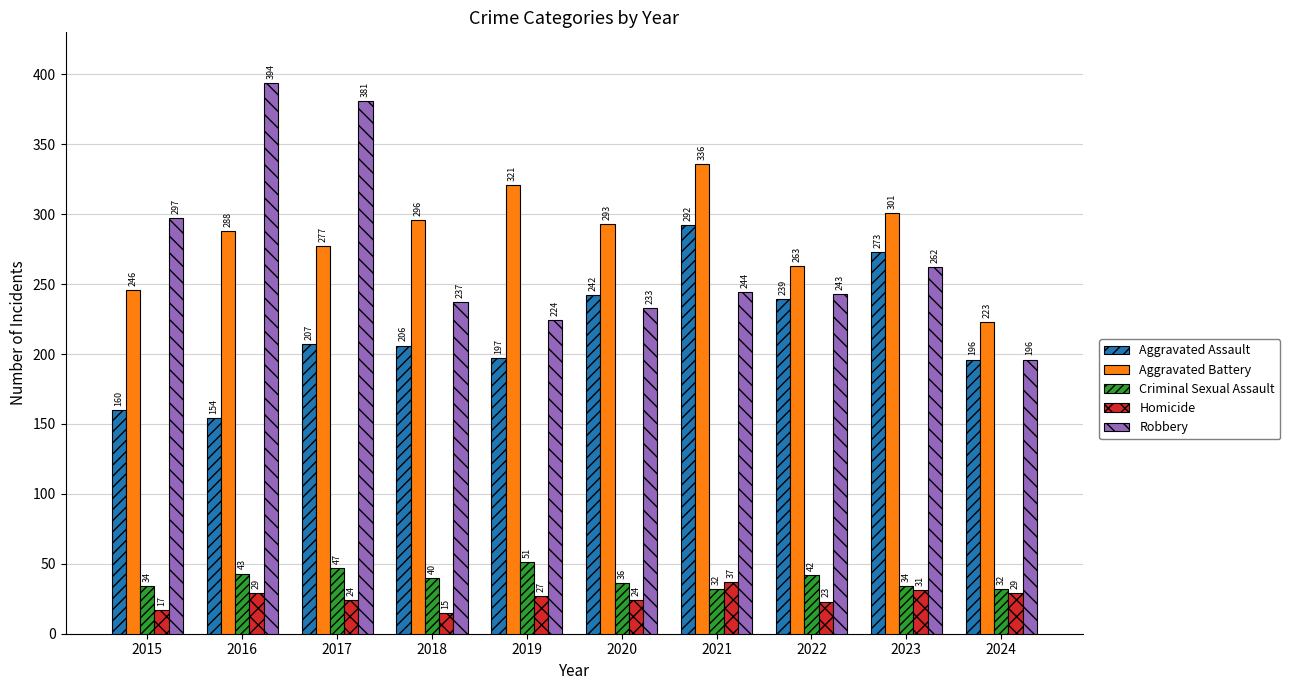

Rank the series by their maximum value, from lowest to highest.

Homicide, Criminal Sexual Assault, Aggravated Assault, Aggravated Battery, Robbery